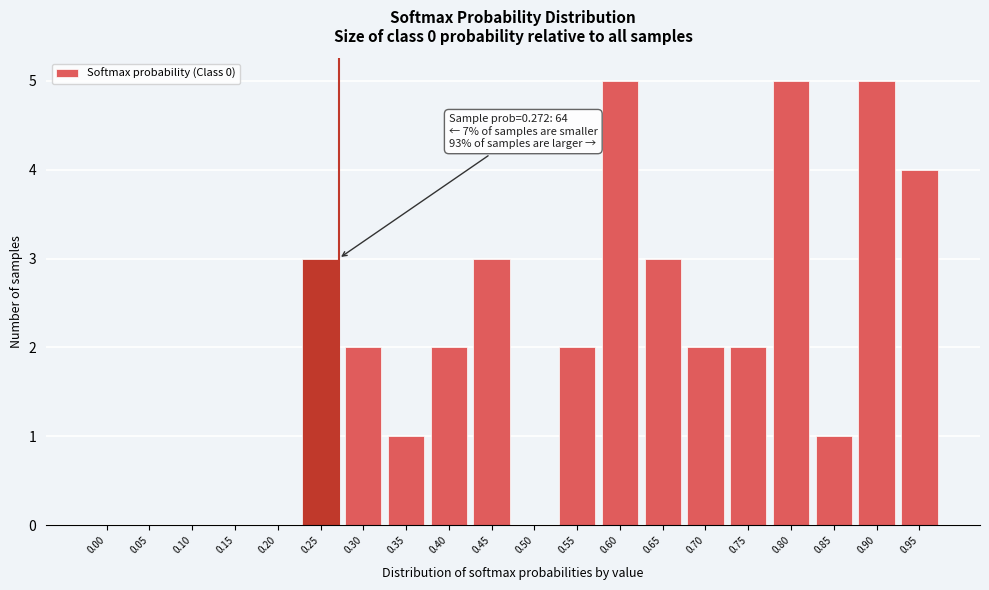

Reading left to right, what are all the values shown in this chart?

0.00=0	0.05=0	0.10=0	0.15=0	0.20=0	0.25=3	0.30=2	0.35=1	0.40=2	0.45=3	0.50=0	0.55=2	0.60=5	0.65=3	0.70=2	0.75=2	0.80=5	0.85=1	0.90=5	0.95=4